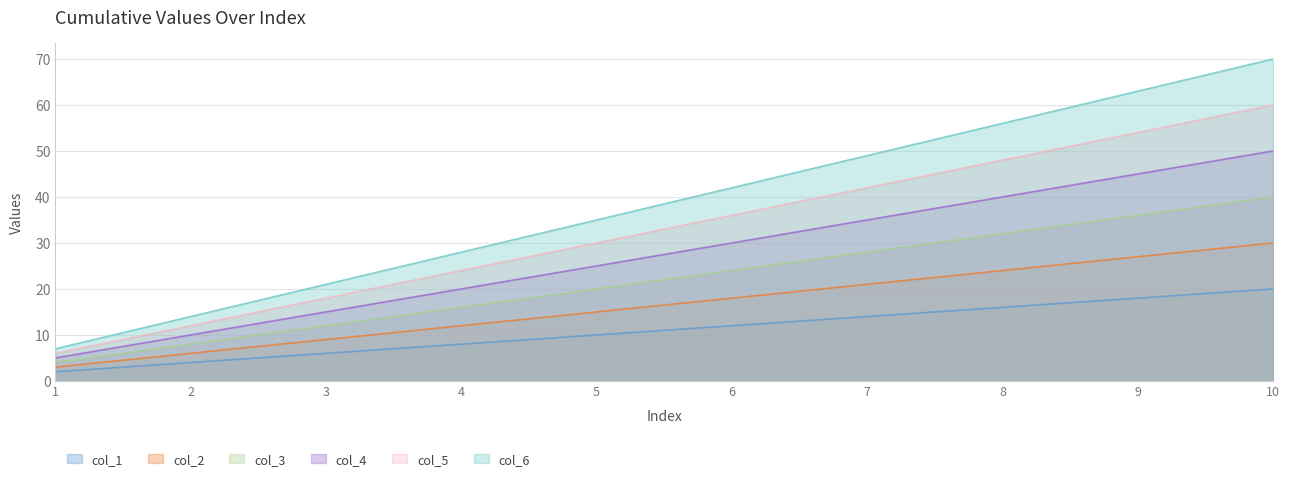

The col_6 series shows 56 at 8. True or false?

True